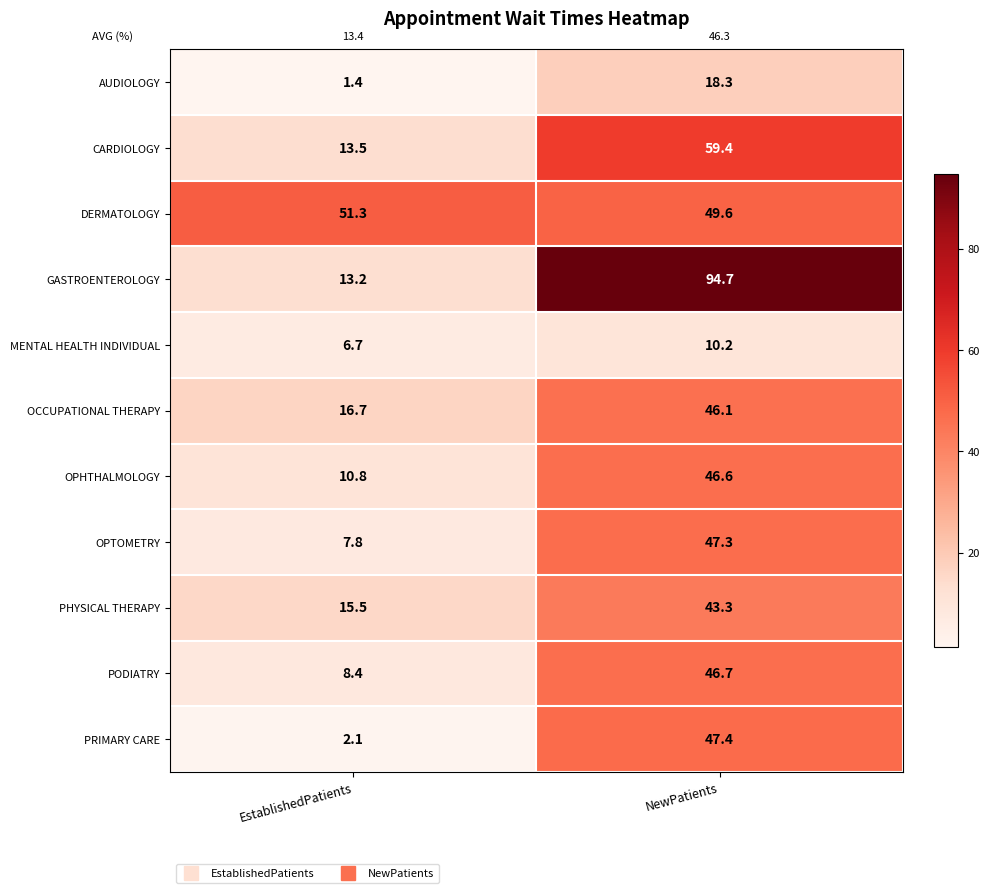

At which category is the sum across all series the highest?

NewPatients